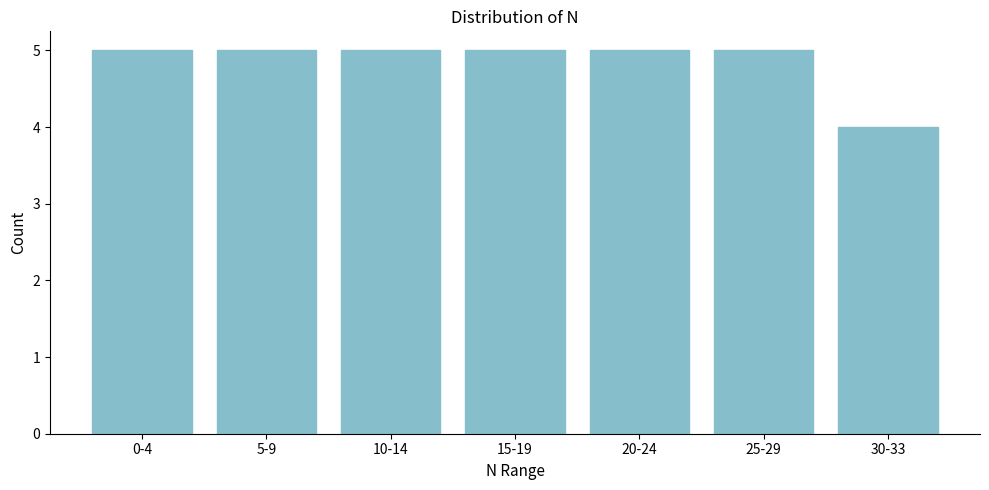

Reading left to right, what are all the values shown in this chart?

5	5	5	5	5	5	4